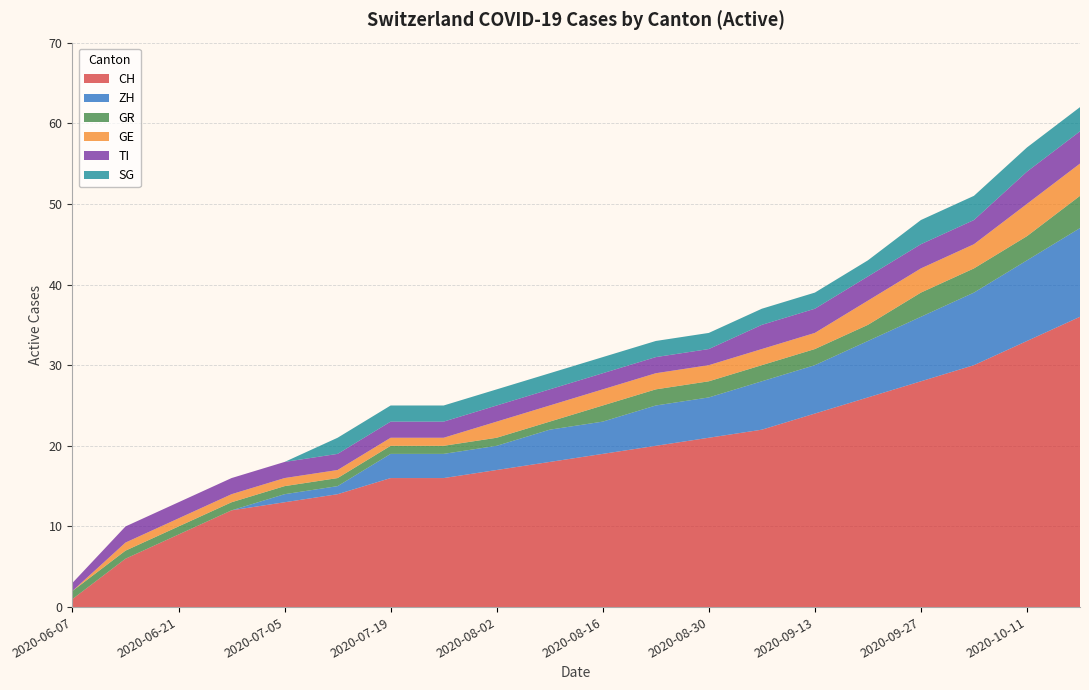

Reading left to right, what are all the values shown in this chart?

CH: 2020-06-07=1	2020-06-14=6	2020-06-21=9	2020-06-28=12	2020-07-05=13	2020-07-12=14	2020-07-19=16	2020-07-26=16	2020-08-02=17	2020-08-09=18	2020-08-16=19	2020-08-23=20	2020-08-30=21	2020-09-06=22	2020-09-13=24	2020-09-20=26	2020-09-27=28	2020-10-04=30	2020-10-11=33	2020-10-18=36
ZH: 2020-06-07=0	2020-06-14=0	2020-06-21=0	2020-06-28=0	2020-07-05=1	2020-07-12=1	2020-07-19=3	2020-07-26=3	2020-08-02=3	2020-08-09=4	2020-08-16=4	2020-08-23=5	2020-08-30=5	2020-09-06=6	2020-09-13=6	2020-09-20=7	2020-09-27=8	2020-10-04=9	2020-10-11=10	2020-10-18=11
GR: 2020-06-07=1	2020-06-14=1	2020-06-21=1	2020-06-28=1	2020-07-05=1	2020-07-12=1	2020-07-19=1	2020-07-26=1	2020-08-02=1	2020-08-09=1	2020-08-16=2	2020-08-23=2	2020-08-30=2	2020-09-06=2	2020-09-13=2	2020-09-20=2	2020-09-27=3	2020-10-04=3	2020-10-11=3	2020-10-18=4
GE: 2020-06-07=0	2020-06-14=1	2020-06-21=1	2020-06-28=1	2020-07-05=1	2020-07-12=1	2020-07-19=1	2020-07-26=1	2020-08-02=2	2020-08-09=2	2020-08-16=2	2020-08-23=2	2020-08-30=2	2020-09-06=2	2020-09-13=2	2020-09-20=3	2020-09-27=3	2020-10-04=3	2020-10-11=4	2020-10-18=4
TI: 2020-06-07=1	2020-06-14=2	2020-06-21=2	2020-06-28=2	2020-07-05=2	2020-07-12=2	2020-07-19=2	2020-07-26=2	2020-08-02=2	2020-08-09=2	2020-08-16=2	2020-08-23=2	2020-08-30=2	2020-09-06=3	2020-09-13=3	2020-09-20=3	2020-09-27=3	2020-10-04=3	2020-10-11=4	2020-10-18=4
SG: 2020-06-07=0	2020-06-14=0	2020-06-21=0	2020-06-28=0	2020-07-05=0	2020-07-12=2	2020-07-19=2	2020-07-26=2	2020-08-02=2	2020-08-09=2	2020-08-16=2	2020-08-23=2	2020-08-30=2	2020-09-06=2	2020-09-13=2	2020-09-20=2	2020-09-27=3	2020-10-04=3	2020-10-11=3	2020-10-18=3